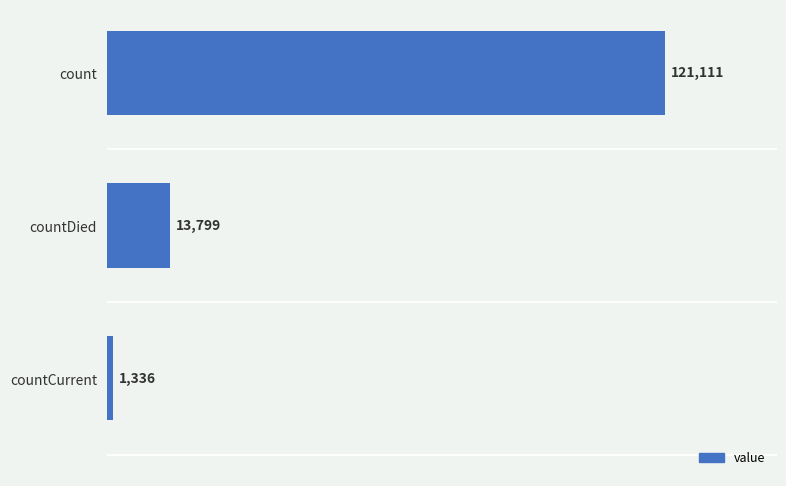

At which label is the value closest to 61223?

countDied